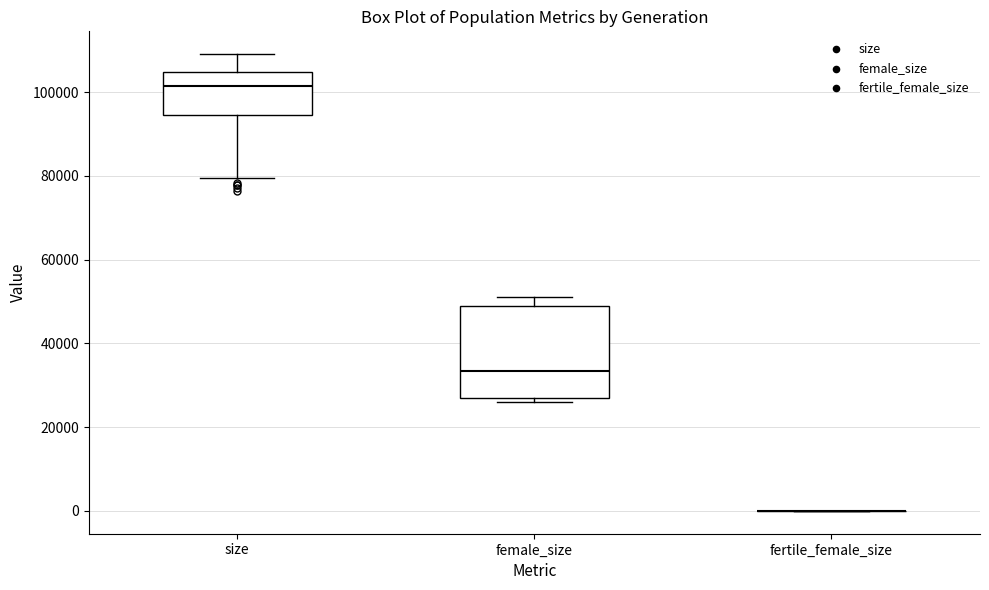

Which box is the tallest, from its lower edge to its upper edge?

female_size